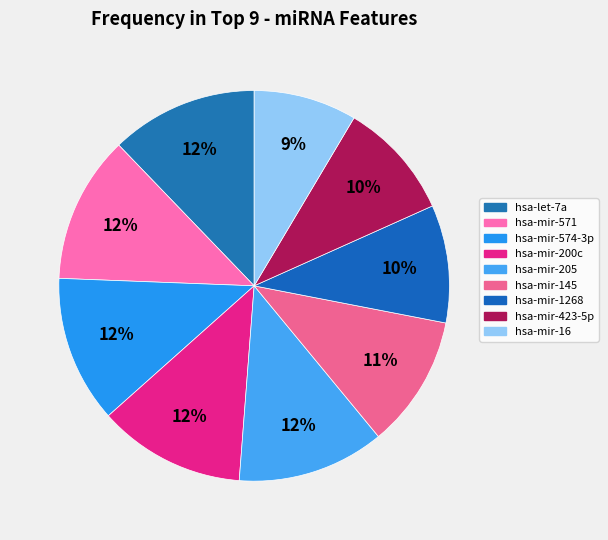

Is the sum of hsa-mir-423-5p and hsa-mir-571 greater than half?

No